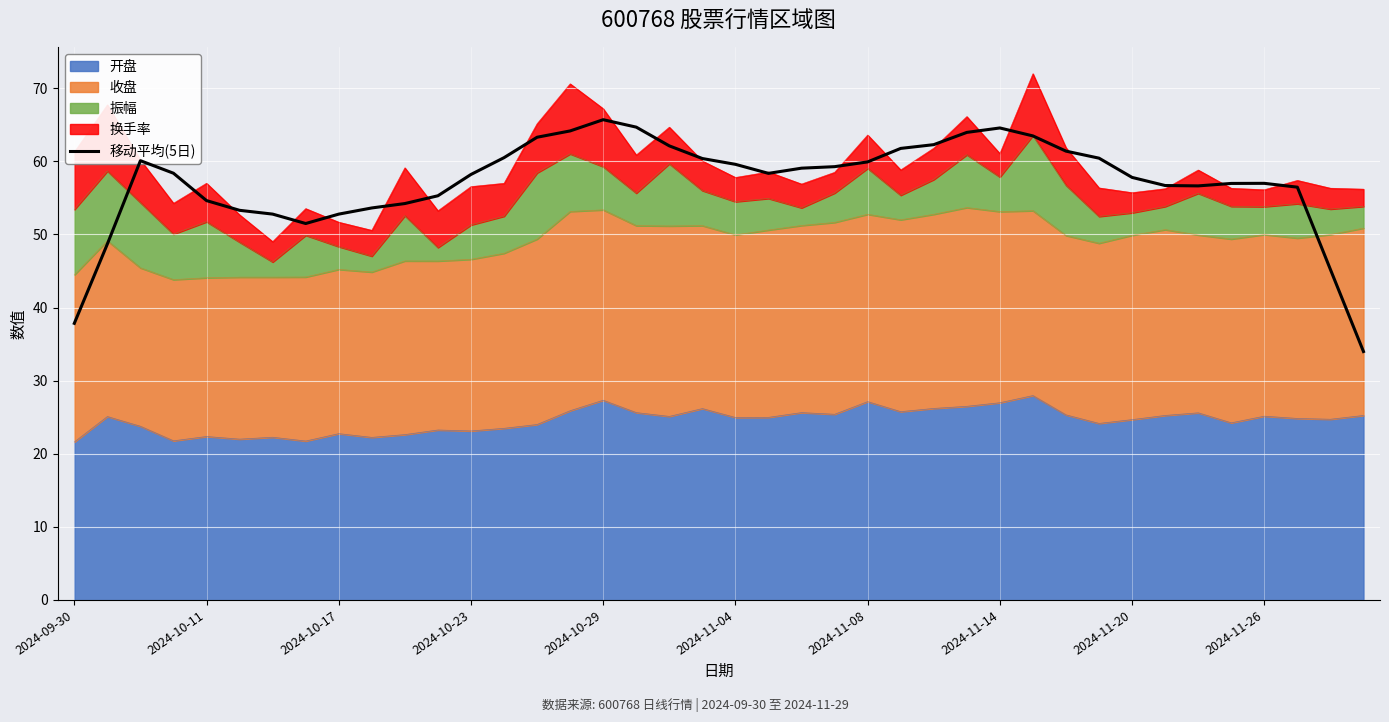

True or false: the data has more than 2 interior local peaks.

True